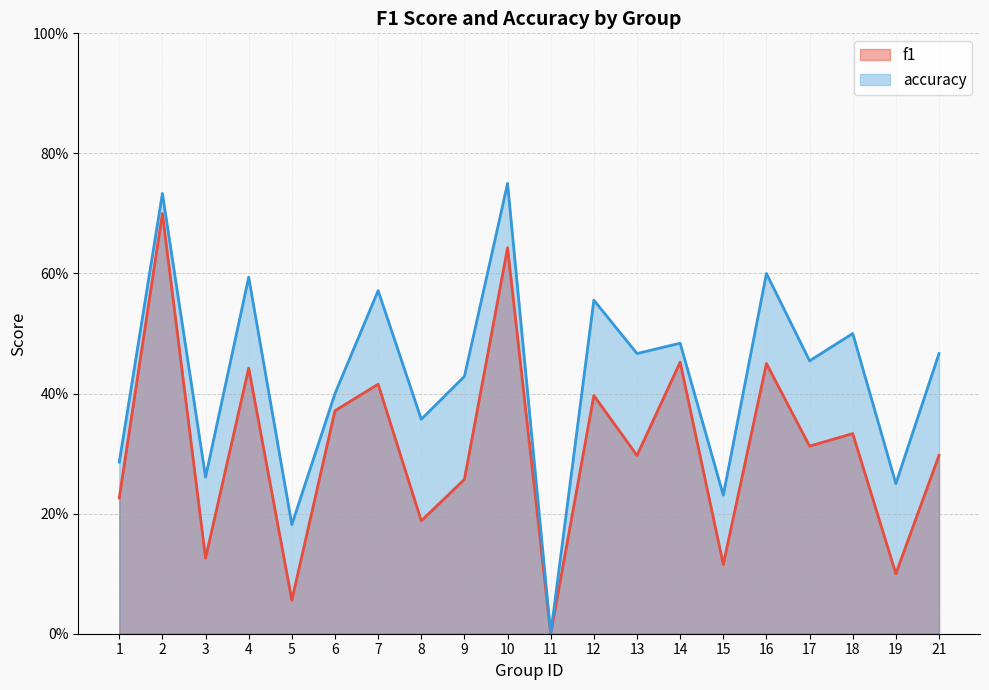

What is the total value across all series at 21?

0.8